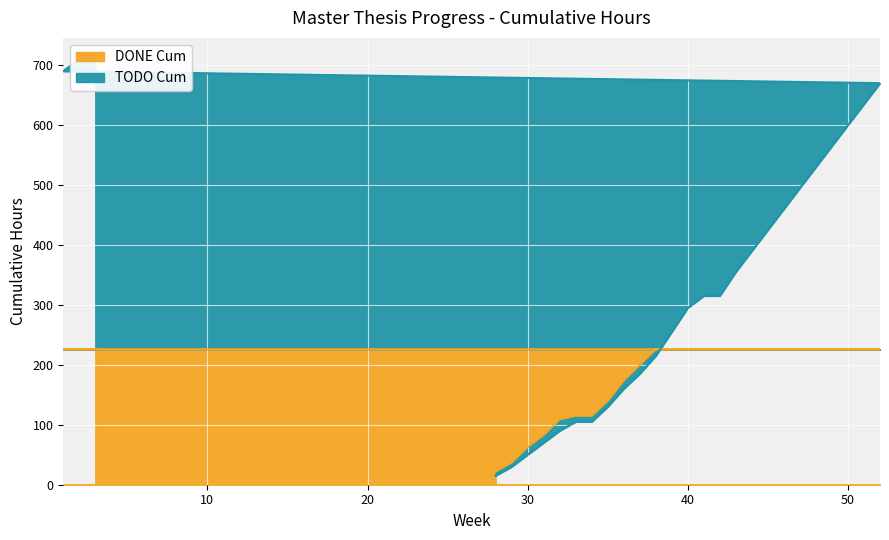

What is the value of the DONE Cum point at the 11th from the left?

226